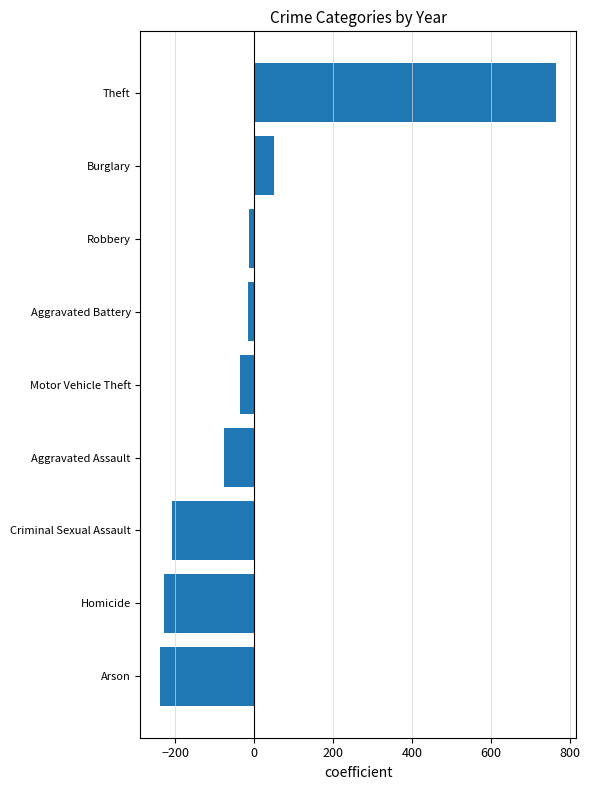

The value at Theft is 765.4. True or false?

True